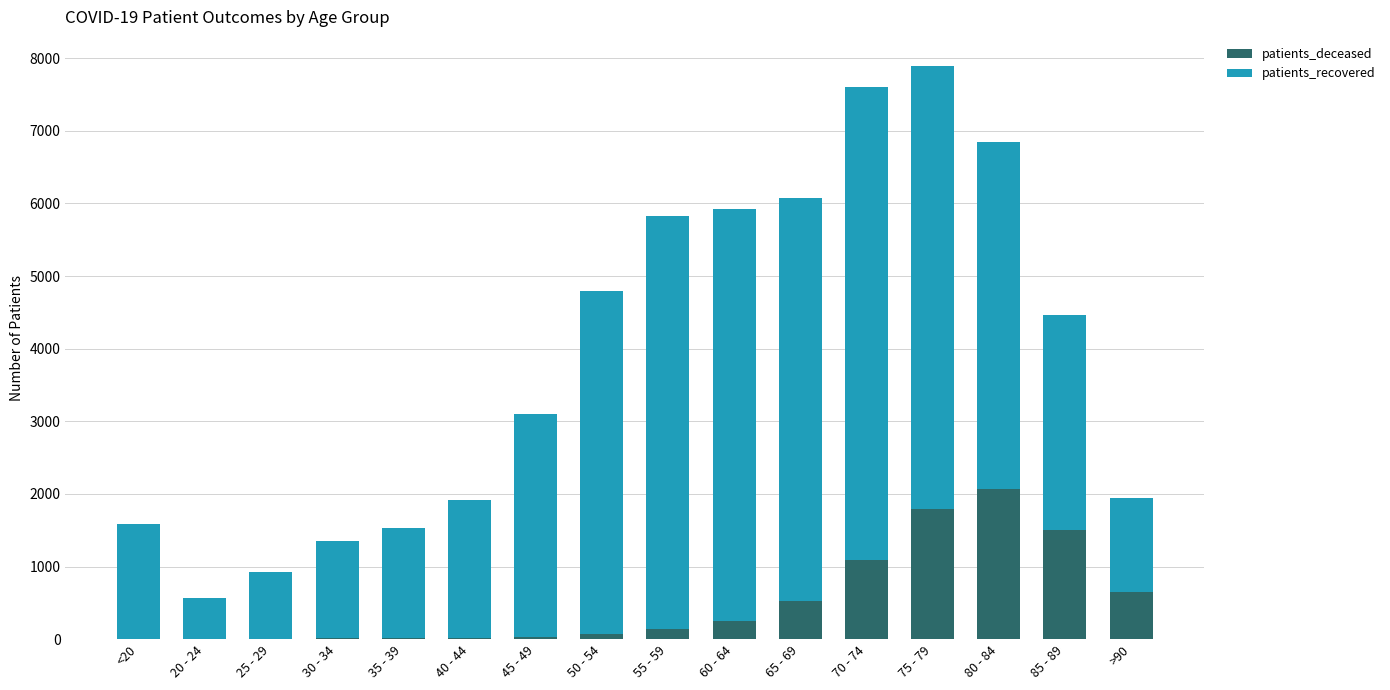

What is the sum of all patients_deceased values?

8171